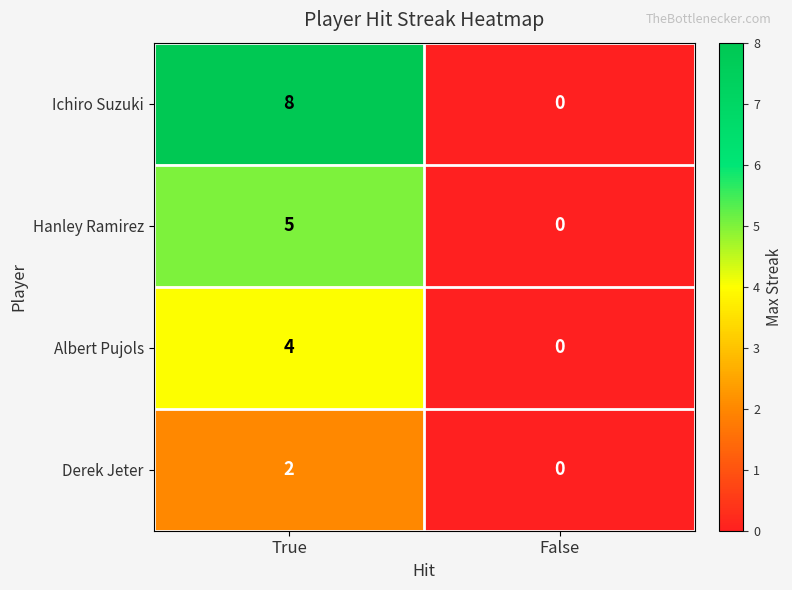

What value does the Hanley Ramirez series have at True?

5